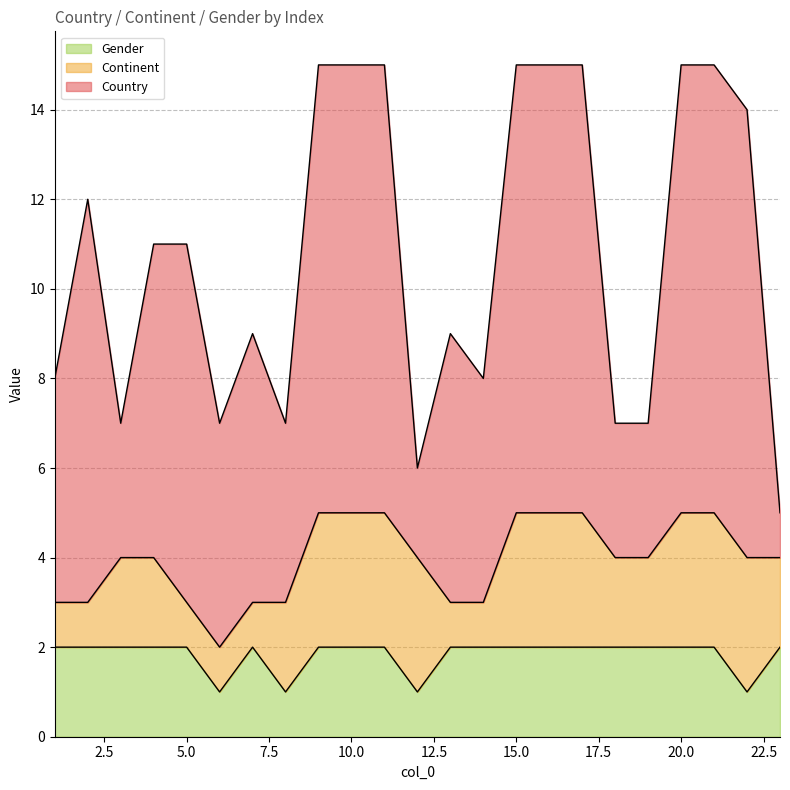

Reading left to right, list all the values displayed in this chart.

Country: 1=5	2=9	3=3	4=7	5=8	6=5	7=6	8=4	9=10	10=10	11=10	12=2	13=6	14=5	15=10	16=10	17=10	18=3	19=3	20=10	21=10	22=10	23=1
Continent: 1=1	2=1	3=2	4=2	5=1	6=1	7=1	8=2	9=3	10=3	11=3	12=3	13=1	14=1	15=3	16=3	17=3	18=2	19=2	20=3	21=3	22=3	23=2
Gender: 1=2	2=2	3=2	4=2	5=2	6=1	7=2	8=1	9=2	10=2	11=2	12=1	13=2	14=2	15=2	16=2	17=2	18=2	19=2	20=2	21=2	22=1	23=2